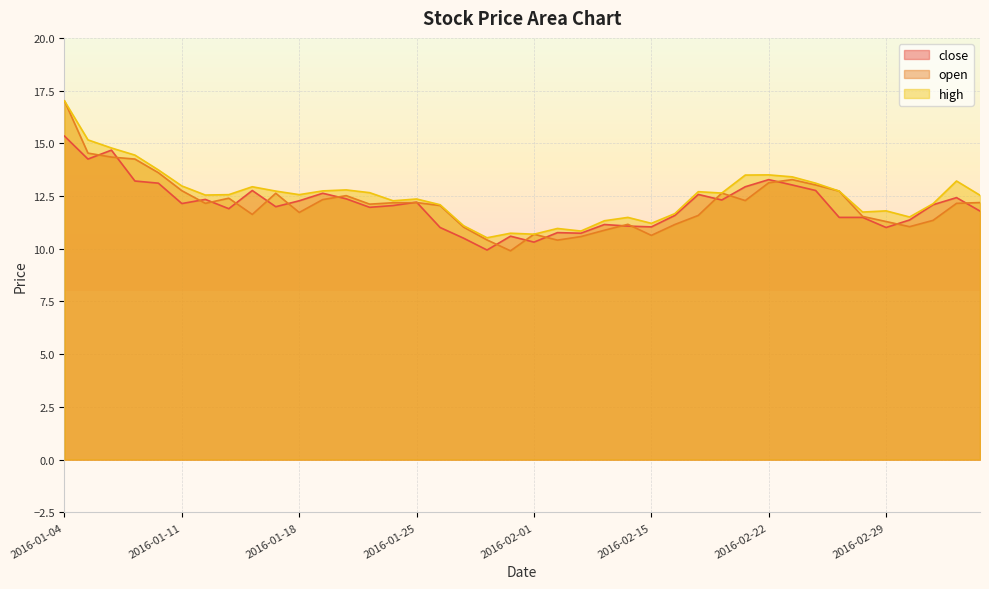

True or false: close has more than 2 interior local peaks.

True